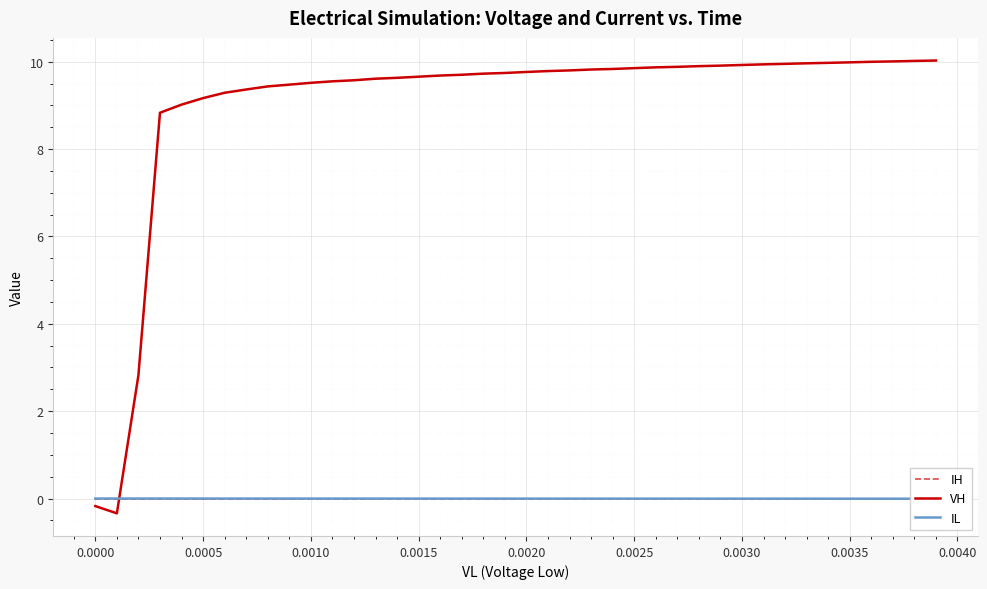

How many data points does each series have?

40